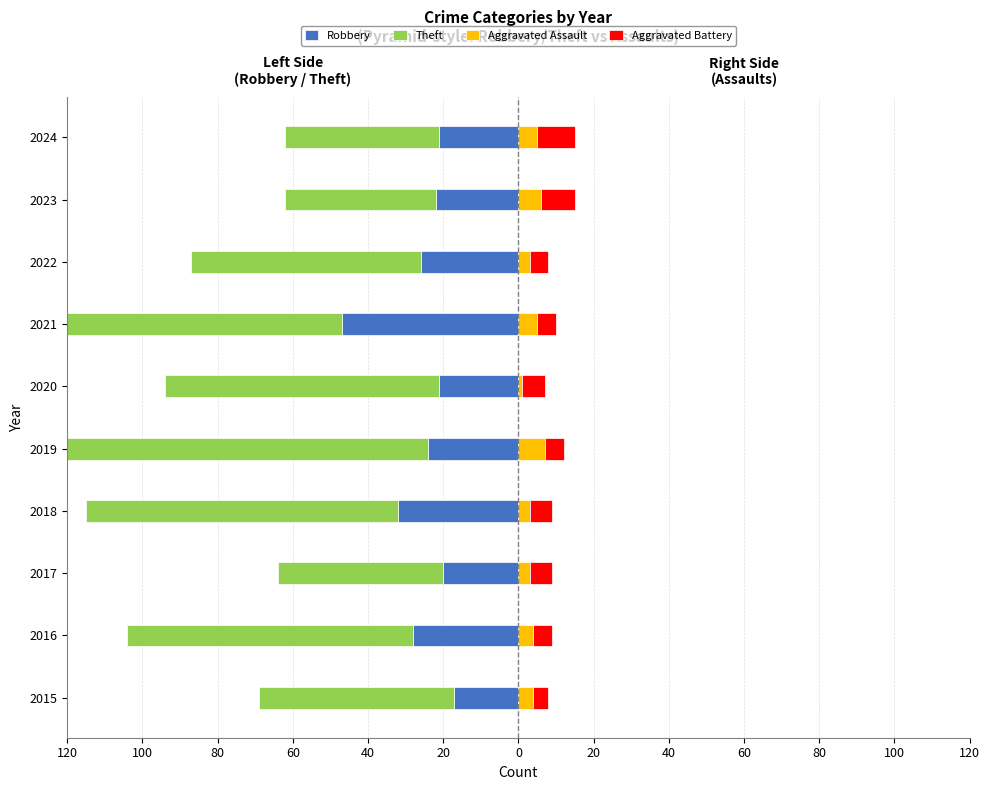

What is the difference between the second highest and second lowest values in the Theft series?

42